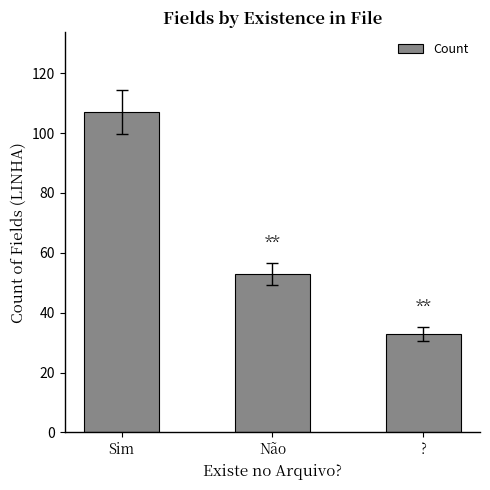

What is the change in value from Sim to Não?

-54